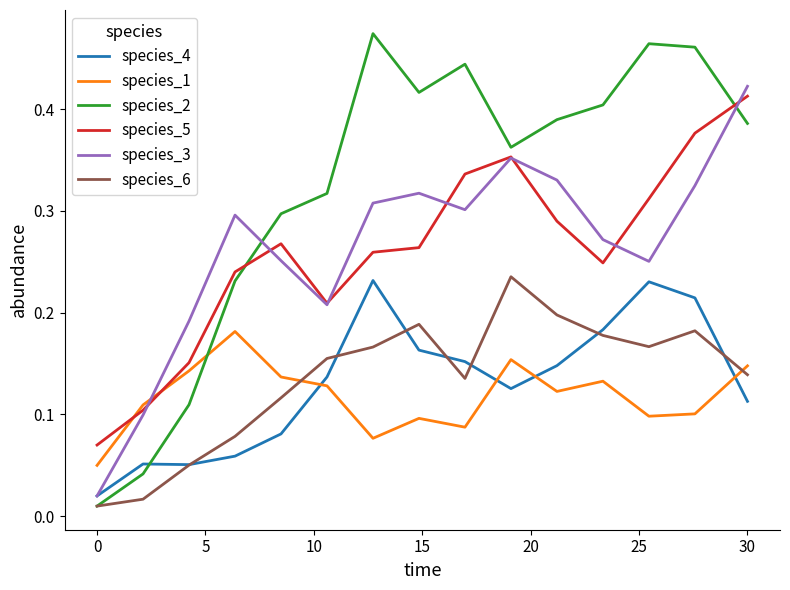

Which series has the largest range (max minus min)?

species_2